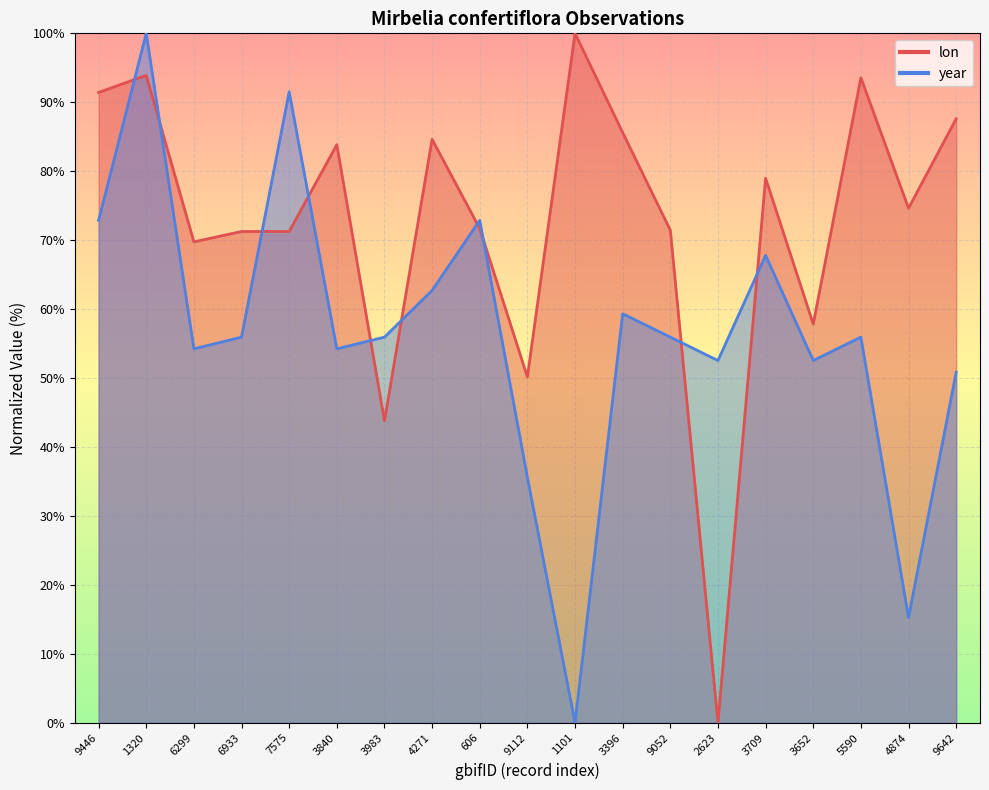

Between 9112 and 2623, which series saw the biggest shift?

lon